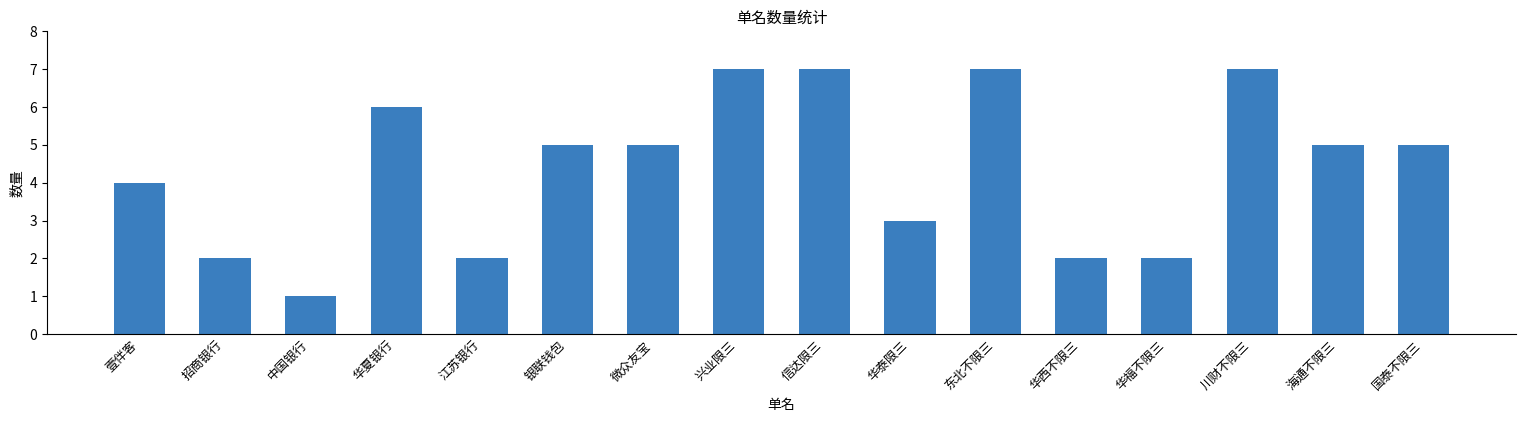

Reading left to right, what are all the values shown in this chart?

壹伴客=4	招商银行=2	中国银行=1	华夏银行=6	江苏银行=2	银联钱包=5	微众友宝=5	兴业限三=7	信达限三=7	华泰限三=3	东北不限三=7	华西不限三=2	华福不限三=2	川财不限三=7	海通不限三=5	国泰不限三=5